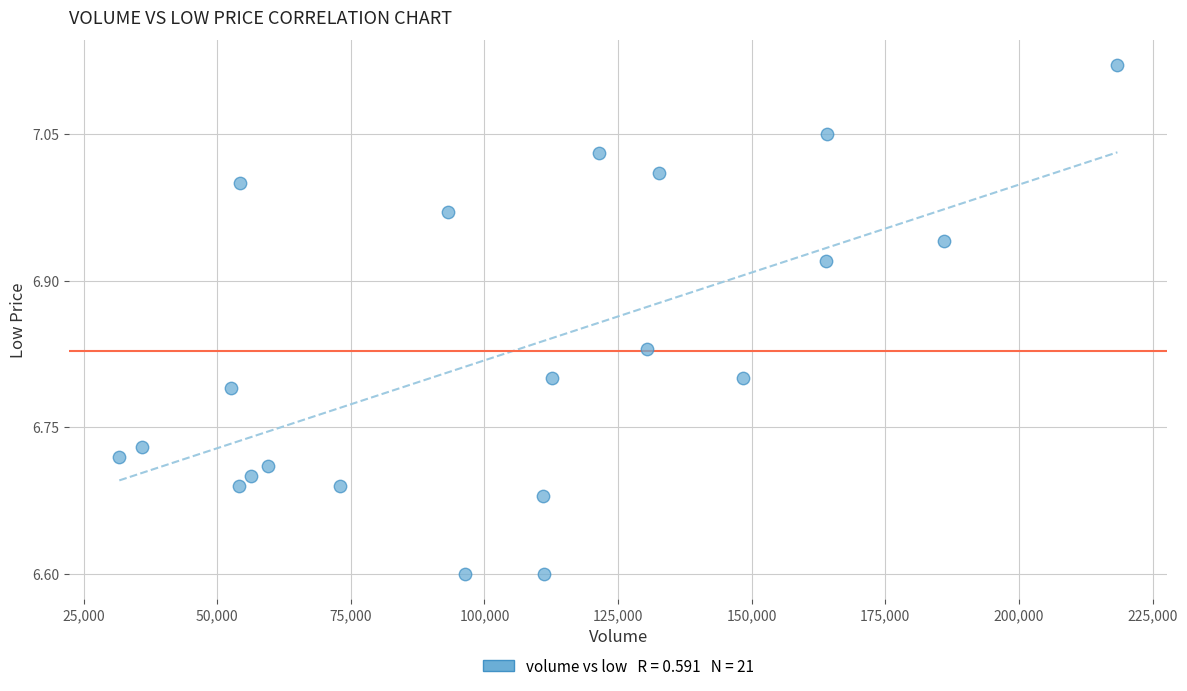

What is the range of X values (max minus min)?

186740.6